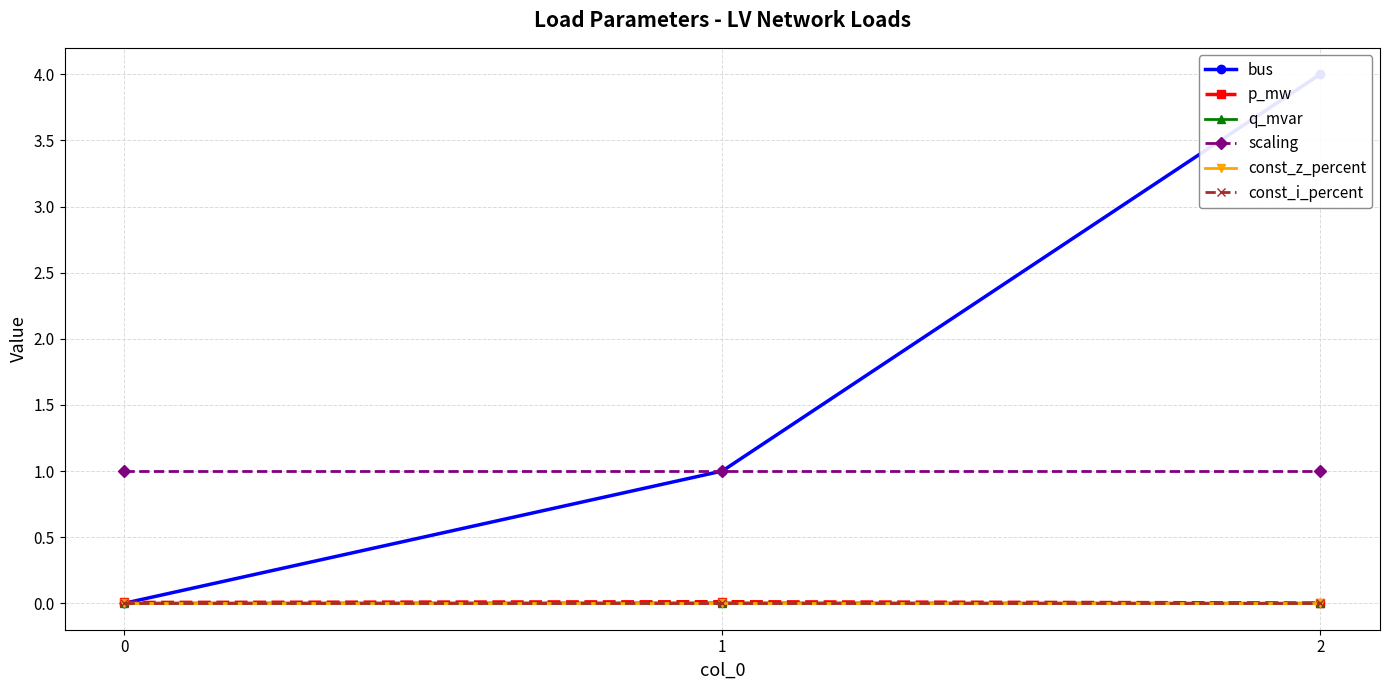

At which label is q_mvar closest to 0?

2